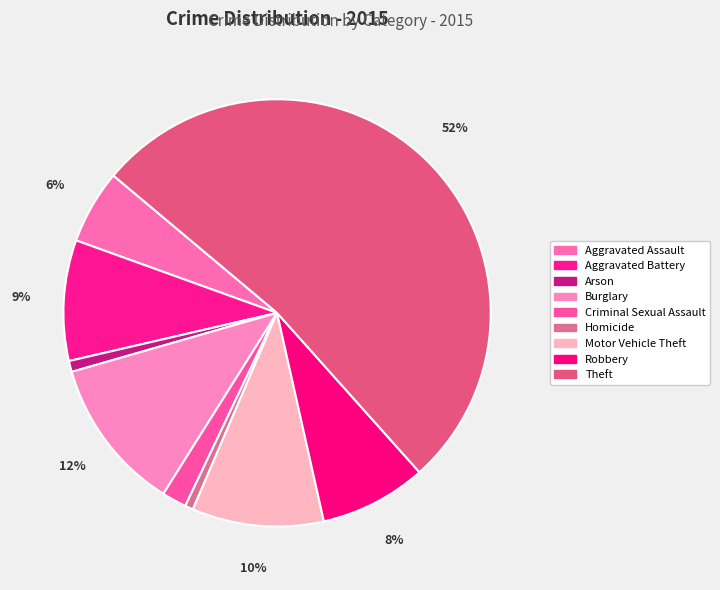

Which has a higher value, Burglary or Aggravated Battery?

Burglary